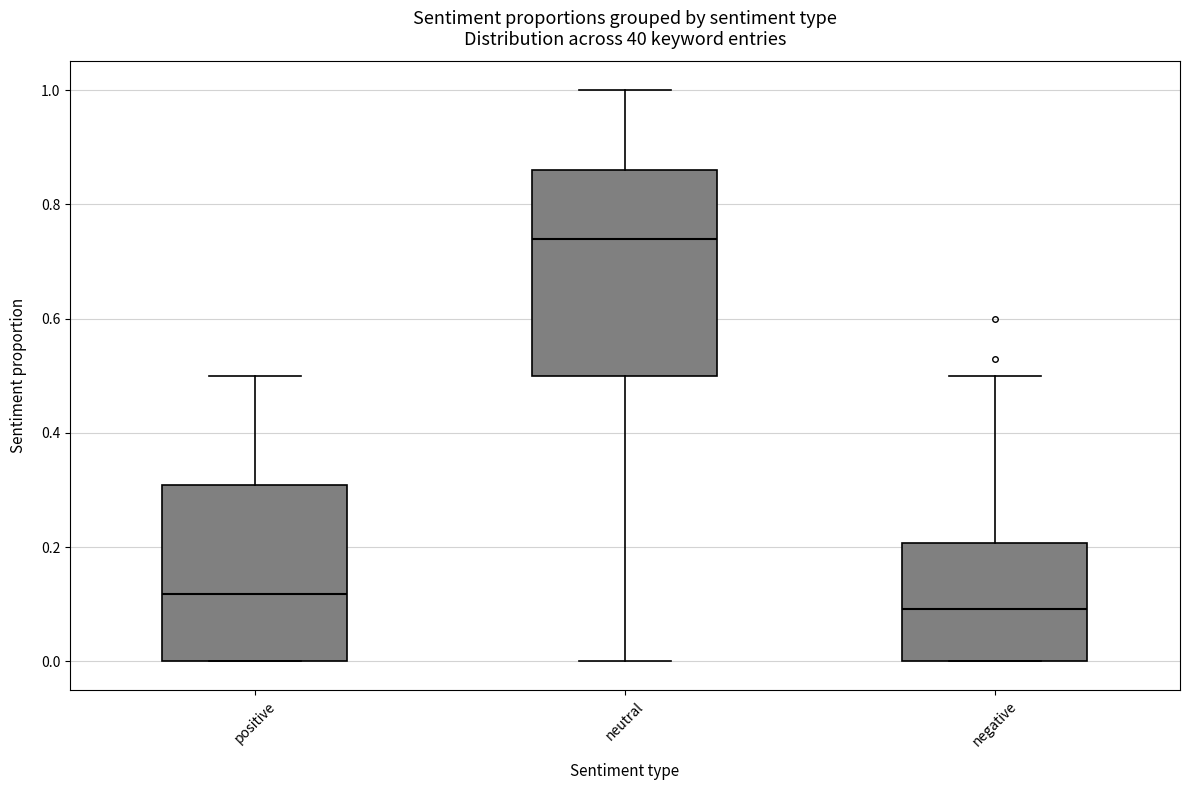

Which box is the tallest, from its lower edge to its upper edge?

neutral